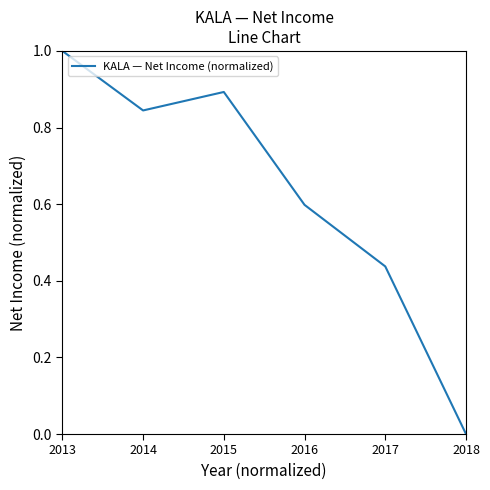

How many values are between 0 and 1?

6